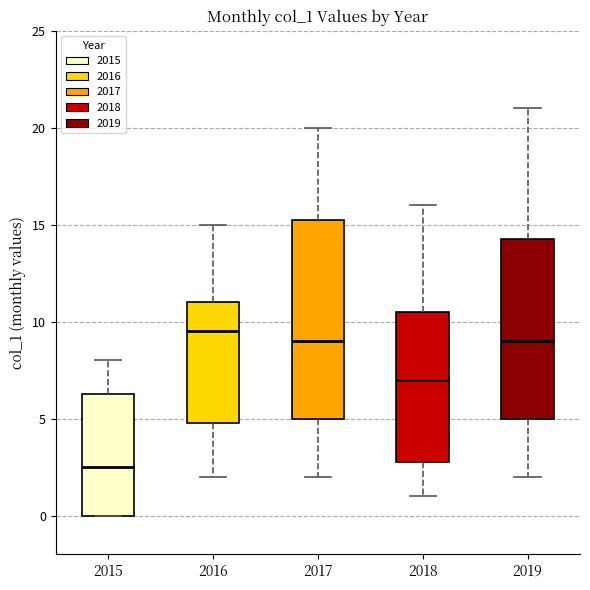

Where does the upper whisker of the box at x = 2015 end on the y-axis? The values are not printed on the chart, so give them approximately, as read against the axis.

8.0